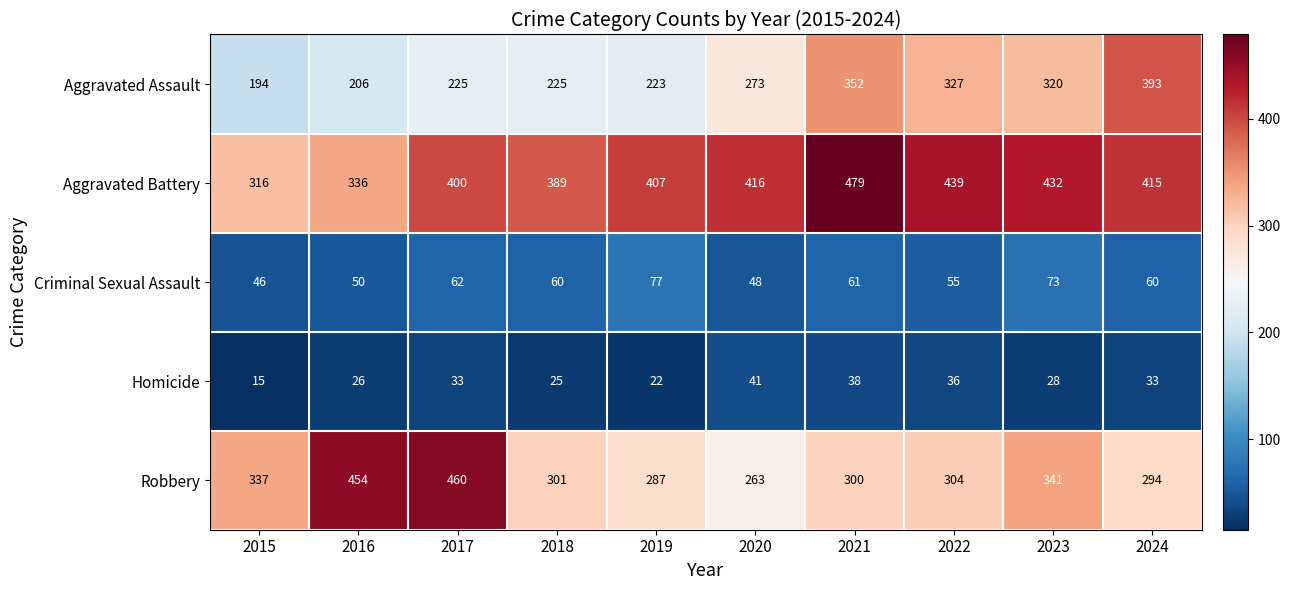

What is the total value across all series at 2023?

1194